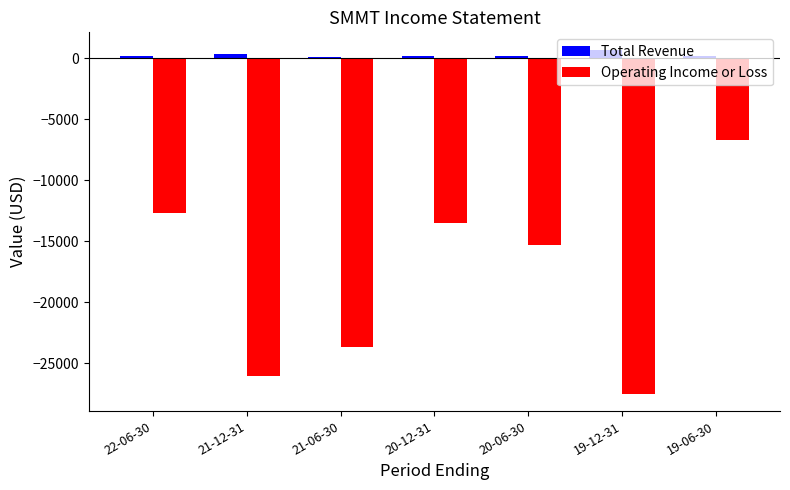

Which series has the widest spread of values?

Operating Income or Loss